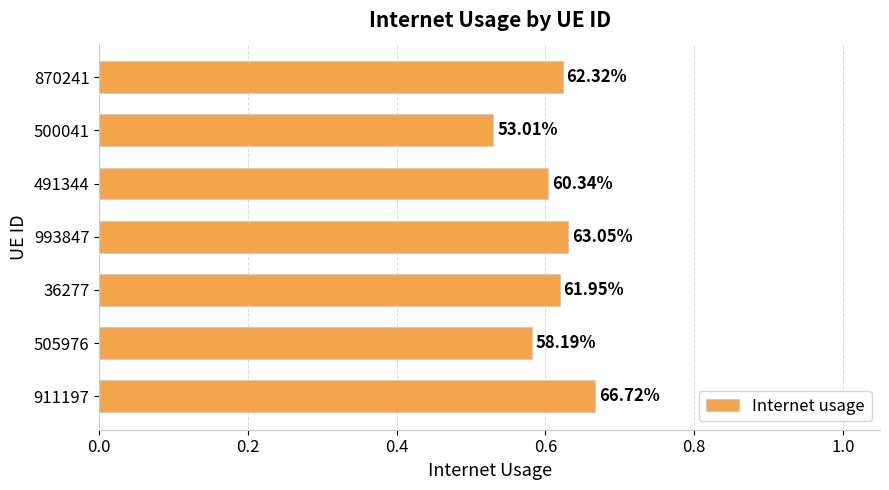

Are the bars horizontal?

Yes